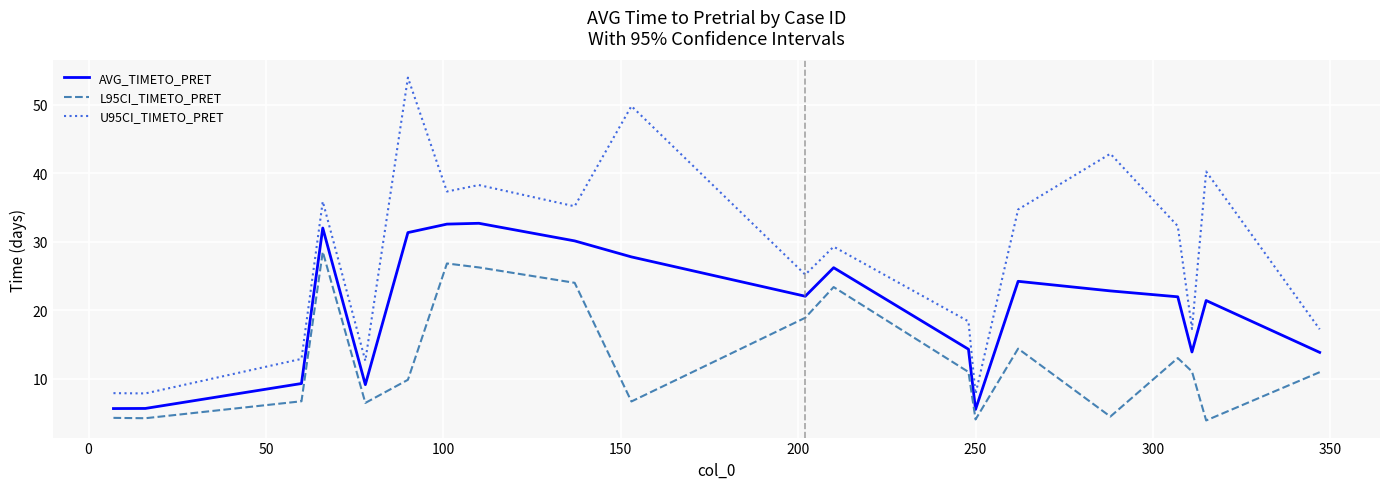

What is the greatest value displayed?

54.0